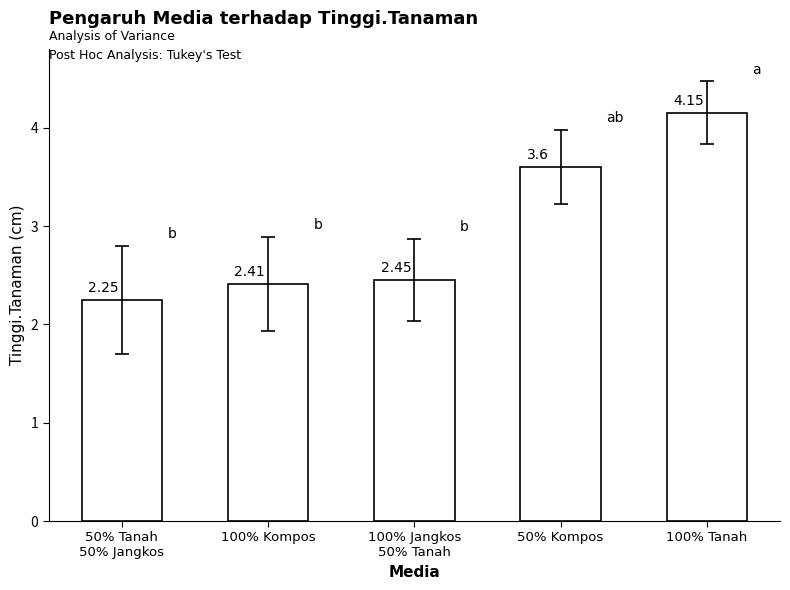

Does the chart contain stacked bars?

No